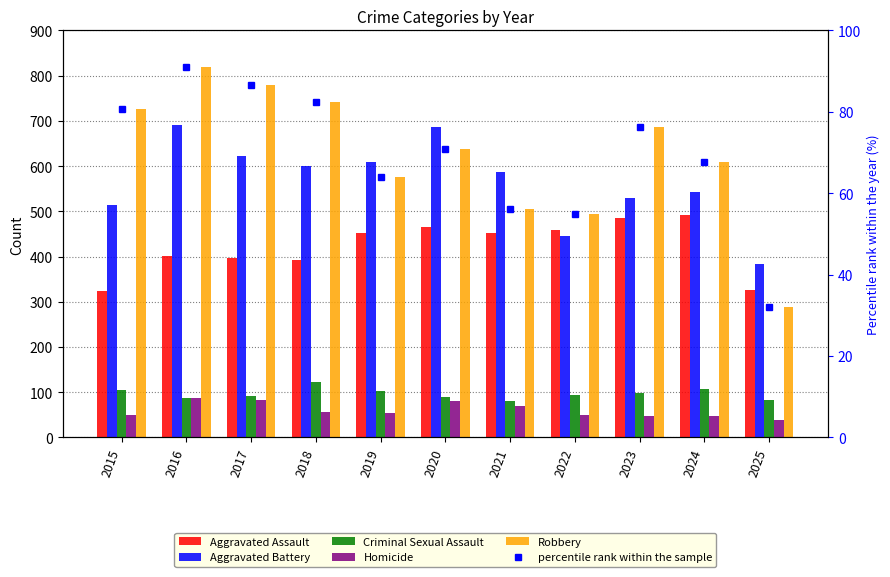

Reading left to right, transcribe all the data shown in this chart.

Aggravated Assault: 323.0	402.0	396.0	392.0	452.0	466.0	452.0	458.0	486.0	492.0	325.0
Aggravated Battery: 515.0	691.0	623.0	600.0	608.0	686.0	587.0	446.0	529.0	543.0	383.0
Criminal Sexual Assault: 105.0	87.0	91.0	123.0	102.0	89.0	80.0	93.0	98.0	107.0	82.0
Homicide: 50.0	87.0	82.0	56.0	53.0	81.0	69.0	50.0	48.0	48.0	39.0
Robbery: 726.0	819.0	780.0	741.0	577.0	637.0	506.0	495.0	687.0	610.0	288.0
percentile rank within the sample: 80.7	91.0	86.7	82.3	64.1	70.8	56.2	55.0	76.3	67.8	32.0